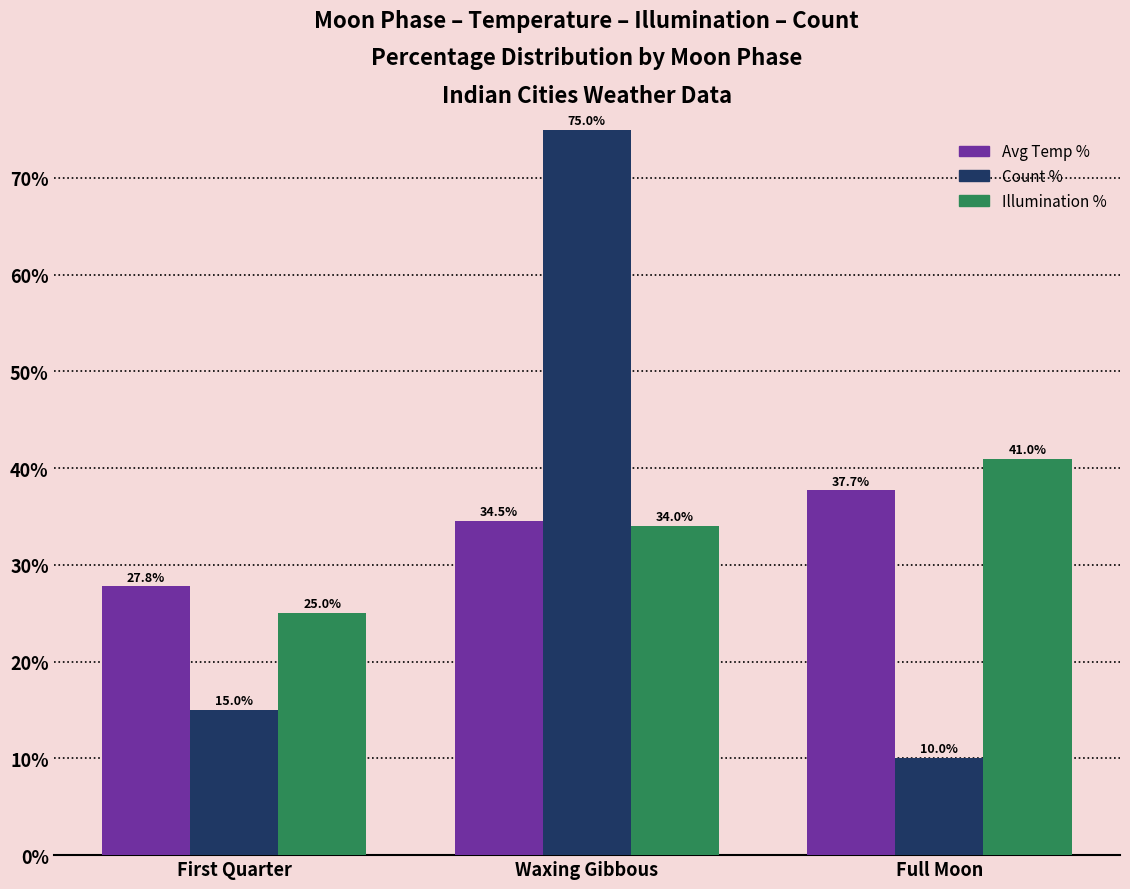

List the series in order of their peak value, lowest first.

Avg Temp %, Illumination %, Count %